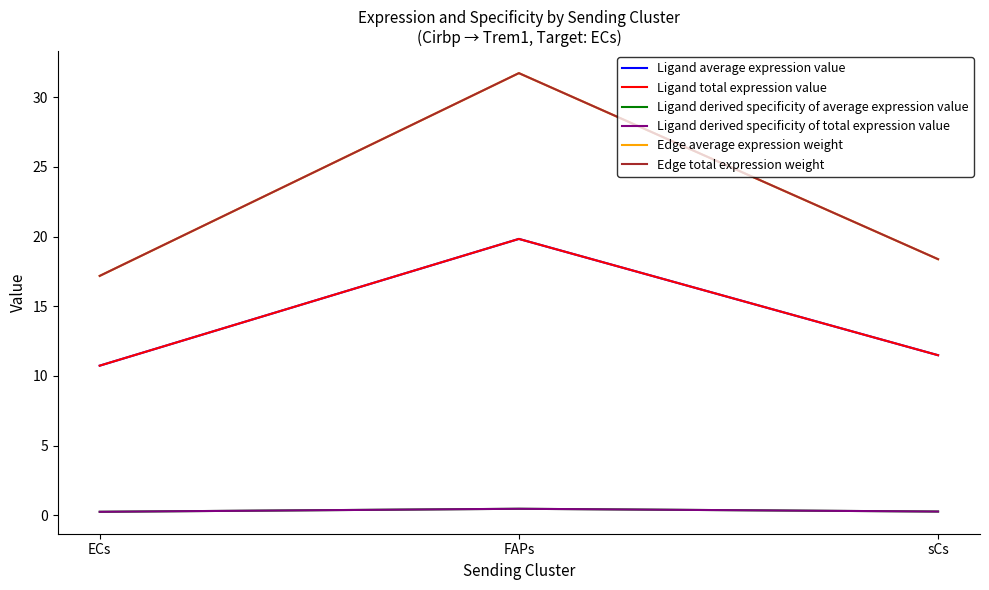

How many lines are shown in the chart?

6